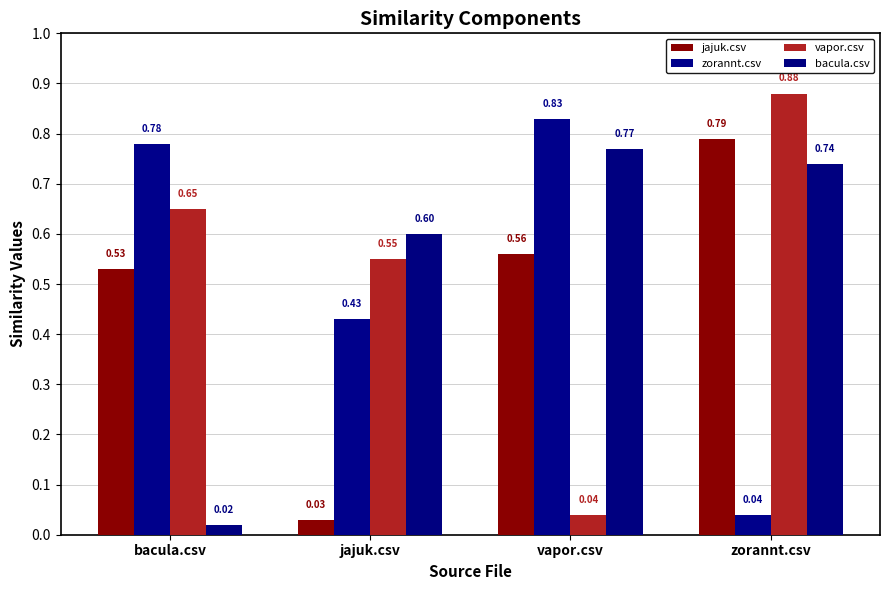

Are the bars grouped side by side (vs. stacked)?

Yes